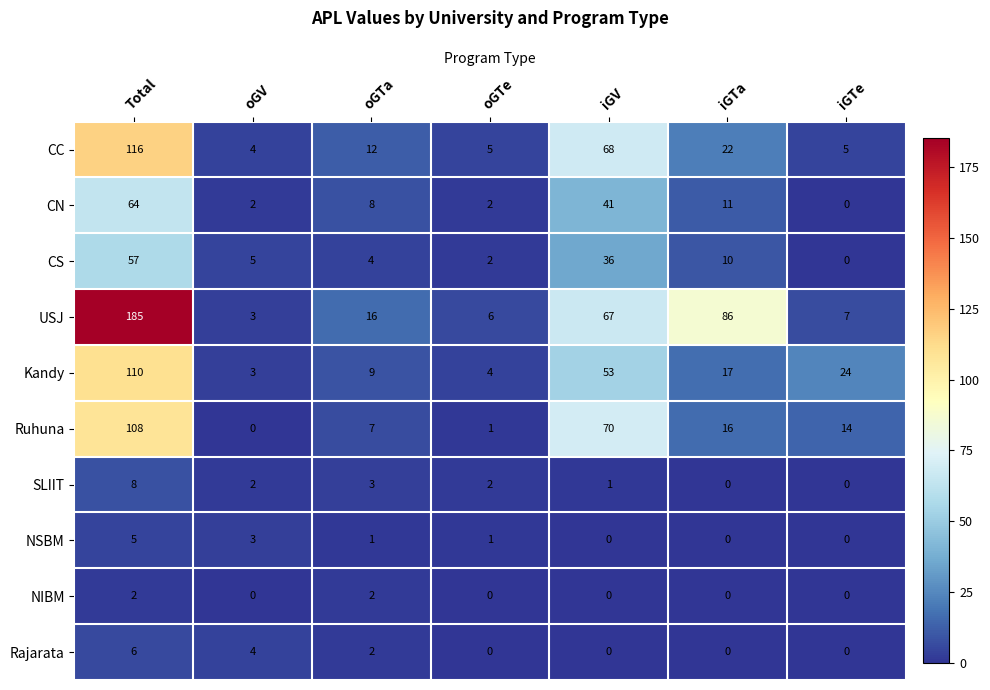

At which category does the chart reach its peak across all series?

Total